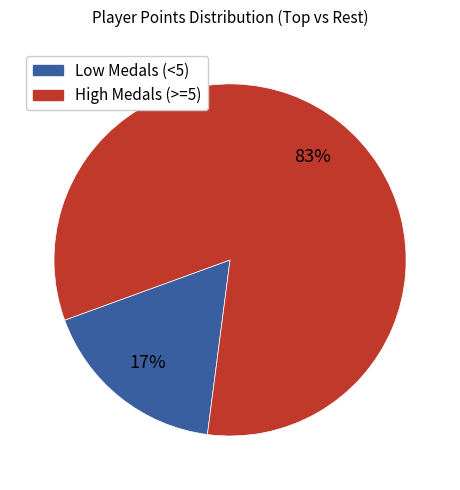

Is there a majority slice in this chart?

Yes